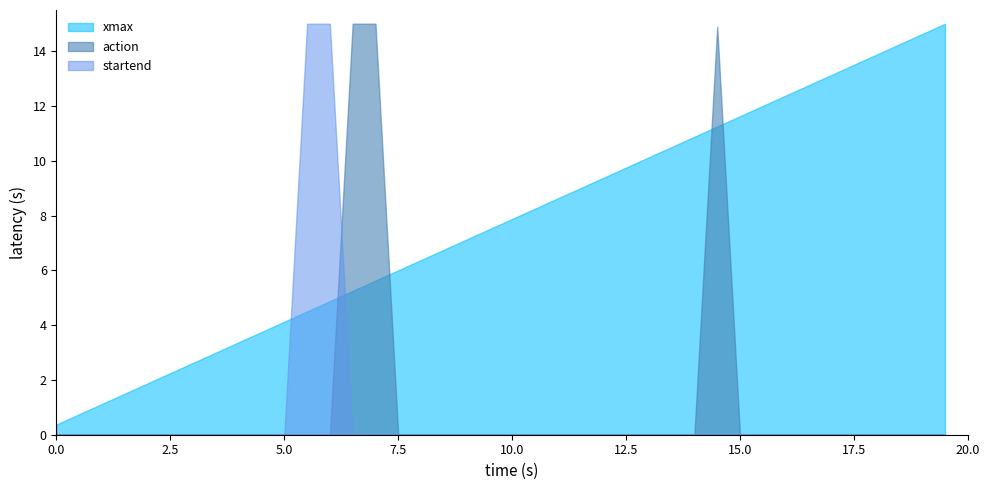

At which category does action reach its first local valley?

3